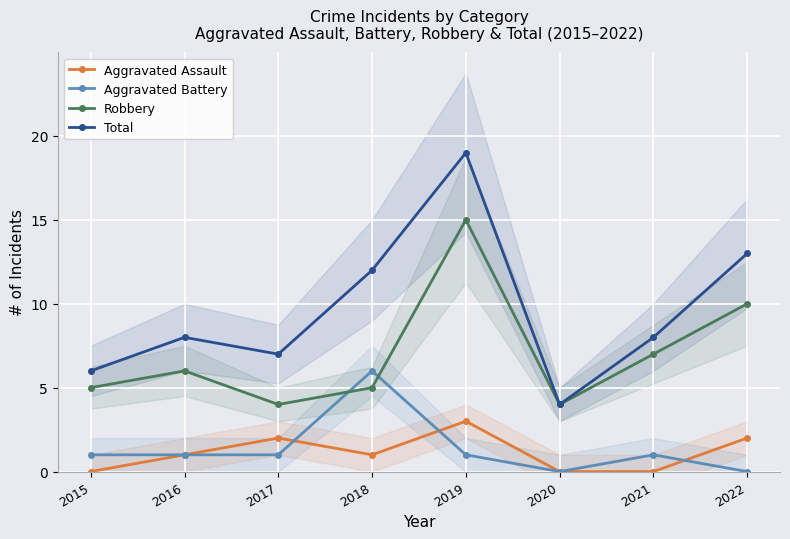

Which category has the lowest value across all series?

2015